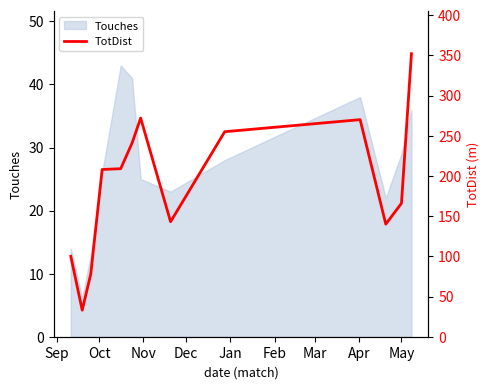

What is the highest value of the Touches series?

43